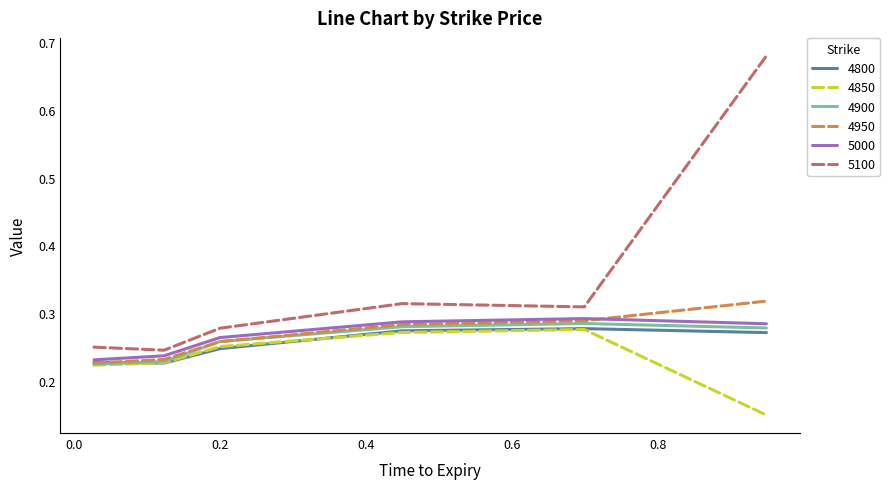

True or false: 4850 and 5100 cross at least once.

False